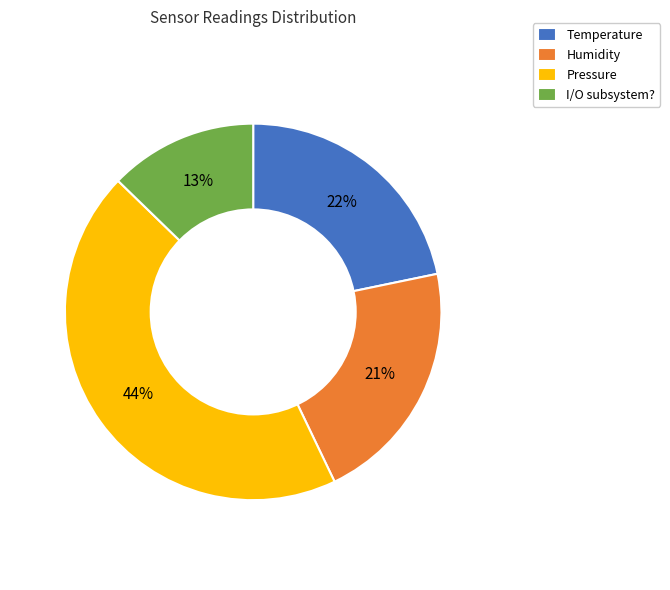

How many segments does this pie chart have?

4